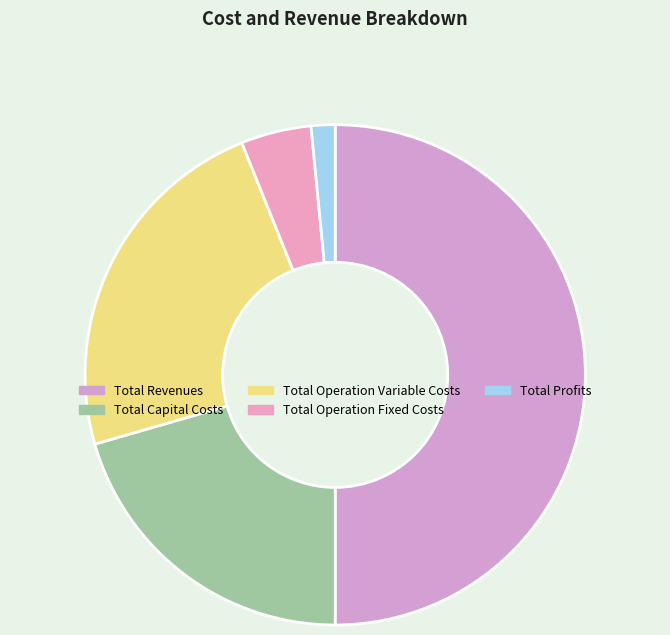

Which slice is the smallest?

Total Profits